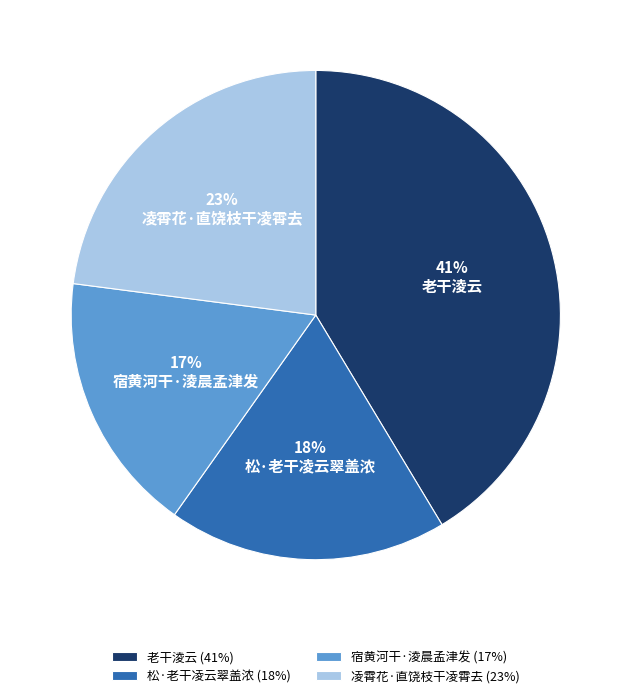

To the nearest percent, what is the difference between the largest and smallest slice percentages?

24%